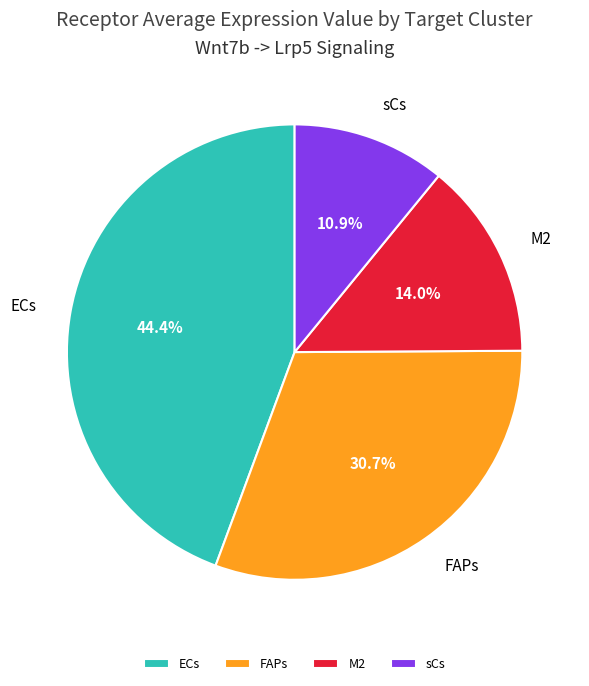

How many slices are in this pie chart?

4